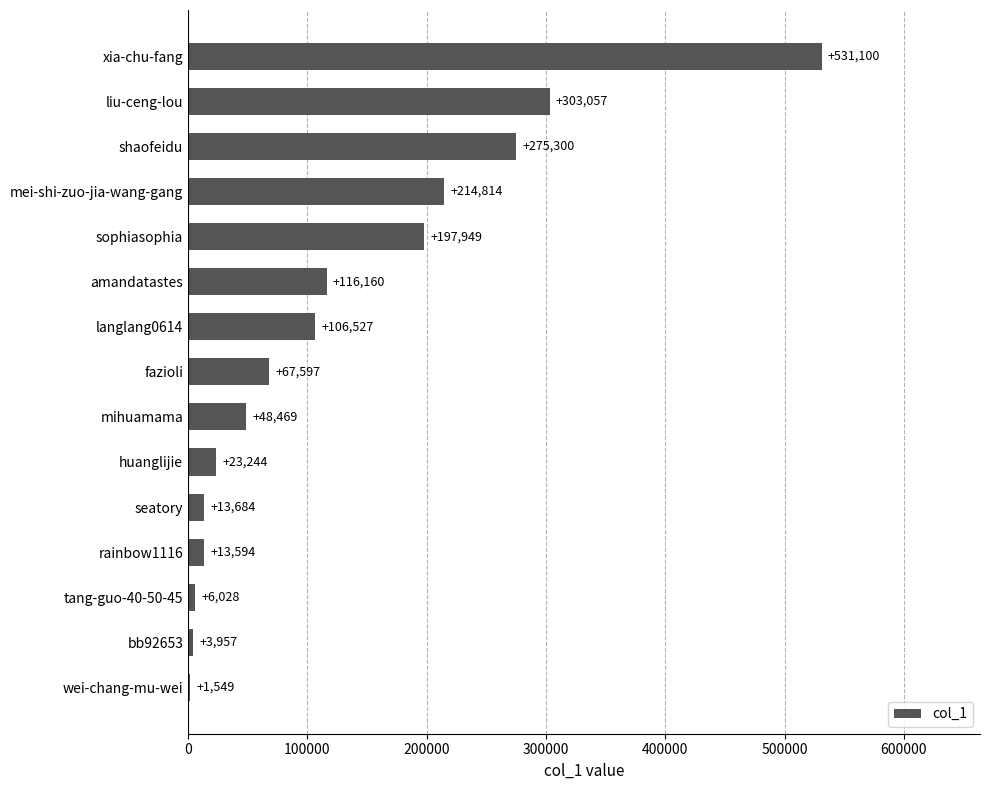

What is the sum of the values at liu-ceng-lou and tang-guo-40-50-45?

309085